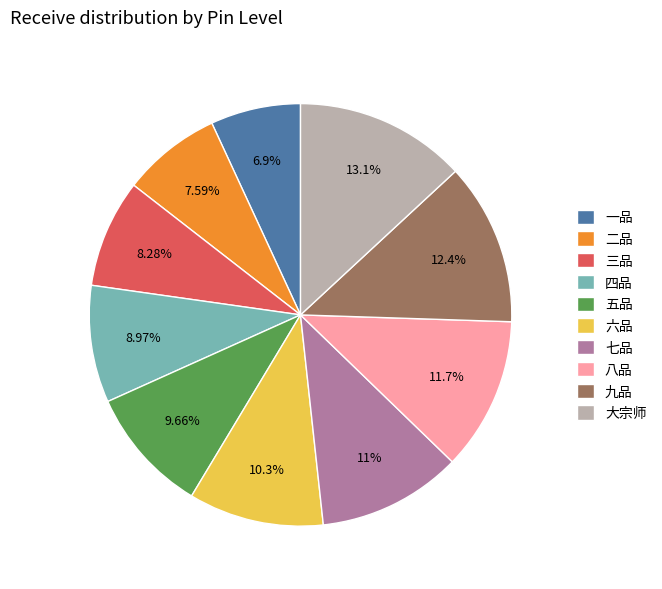

To the nearest percent, what is the difference between the 五品 and 一品 slice percentages?

3%